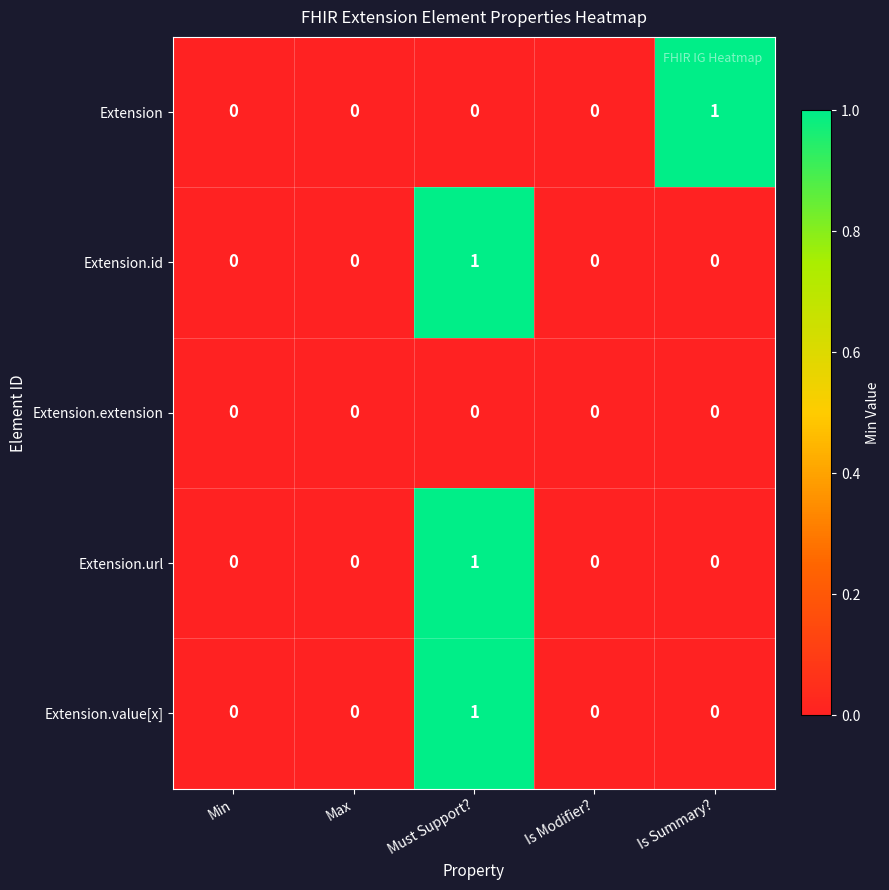

How many Extension.id values are between 0 and 1?

5